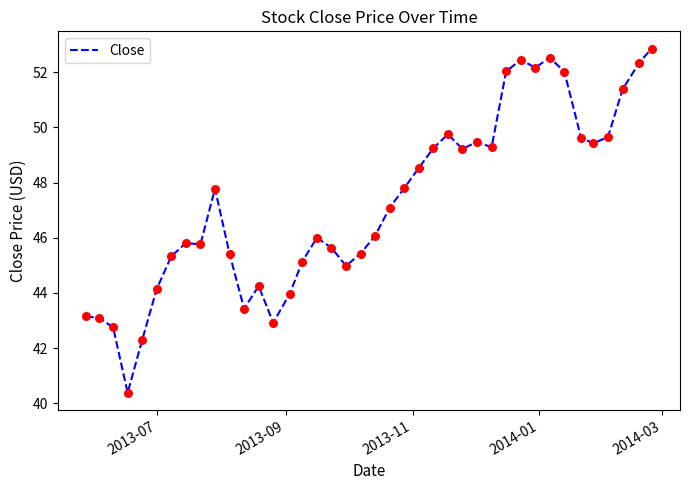

What is the minimum value shown in the chart?

40.4